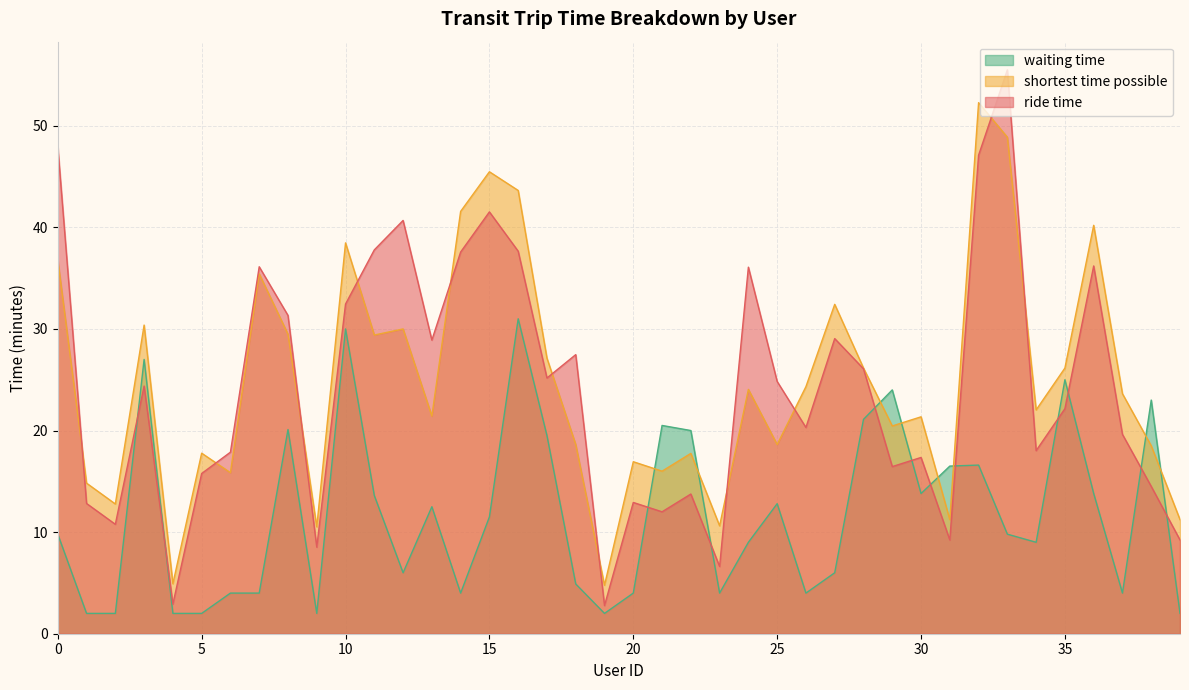

What is the total value across all series at 30?

52.5